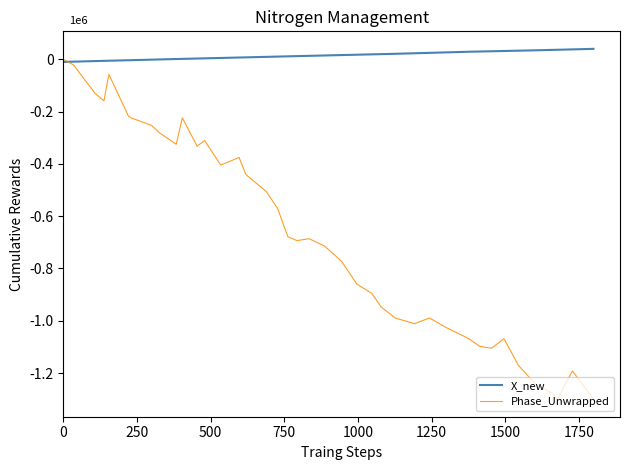

Does the chart have visible grid lines?

No